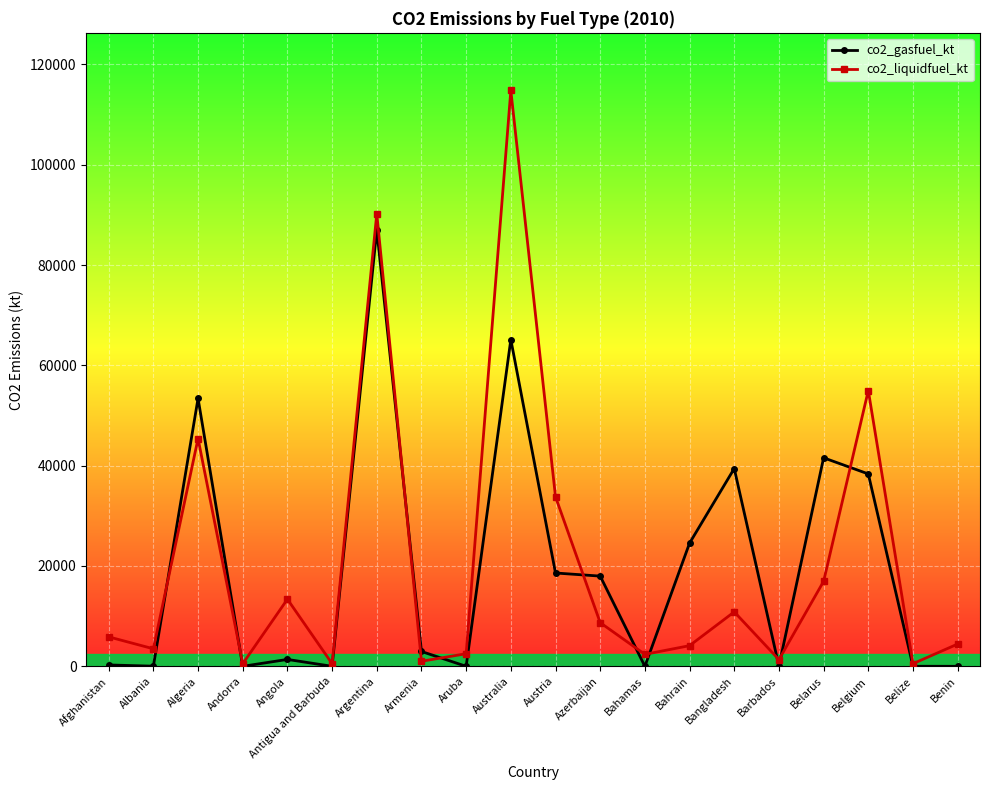

List the series in order of their peak value, highest first.

co2_liquidfuel_kt, co2_gasfuel_kt